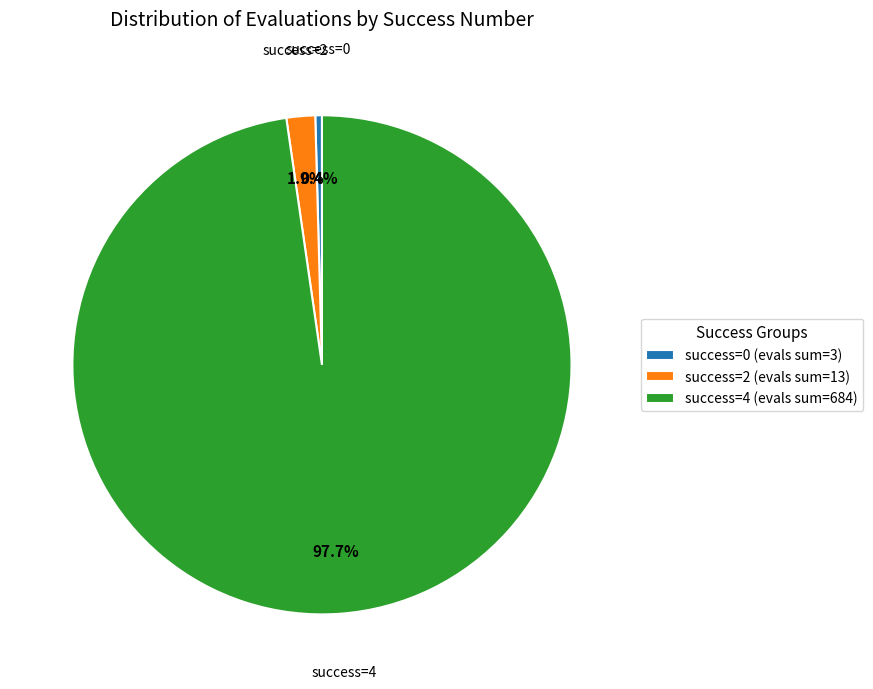

Combined, what portion of the pie is success=0 and success=4?

98.1%